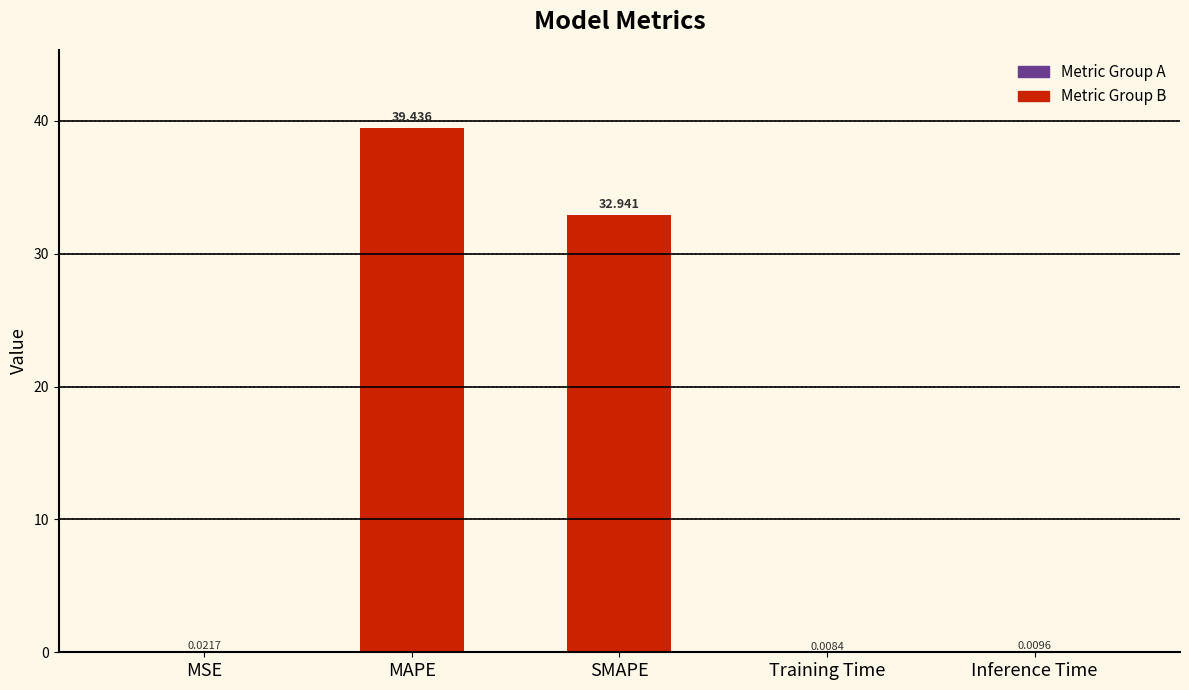

Which has a higher value, SMAPE or Inference Time?

SMAPE